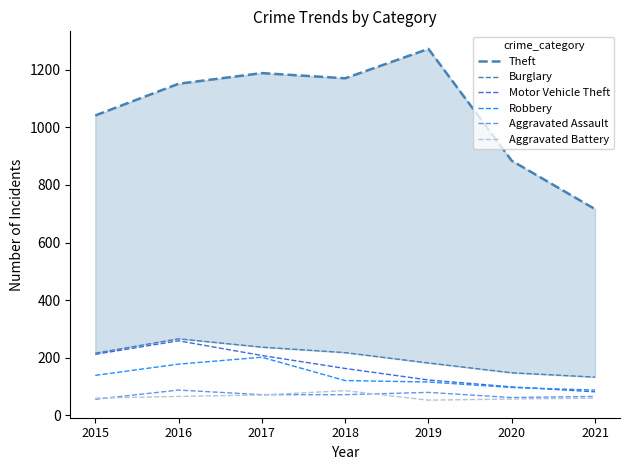

What is the average value of the Aggravated Battery series?

65